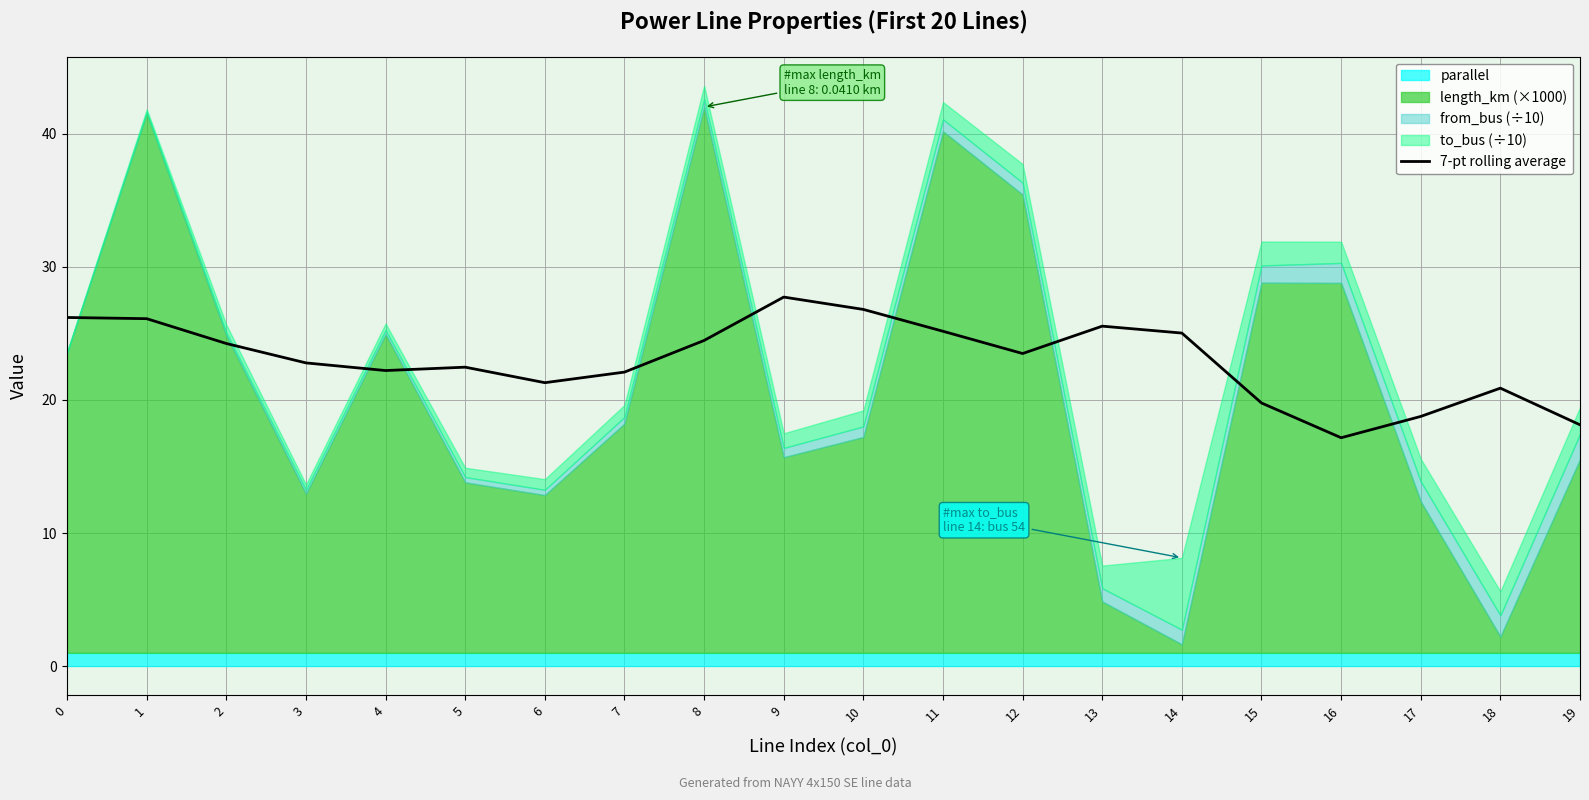

The 7-pt rolling average series shows 24.5 at 8. True or false?

True